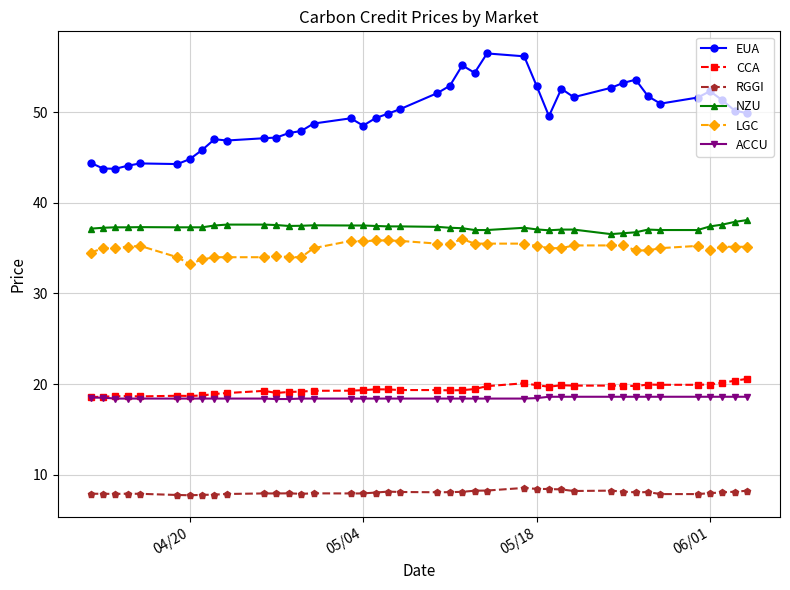

What is the greatest value displayed?

56.5